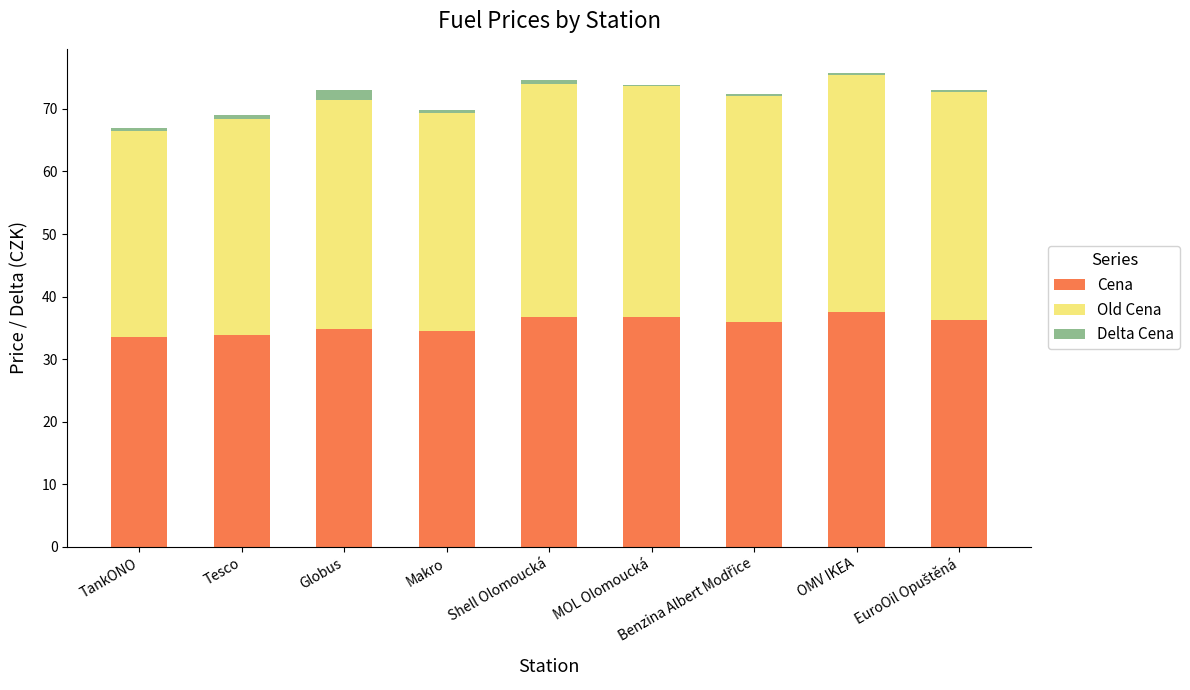

What is the total value across all series at Globus?

73.0